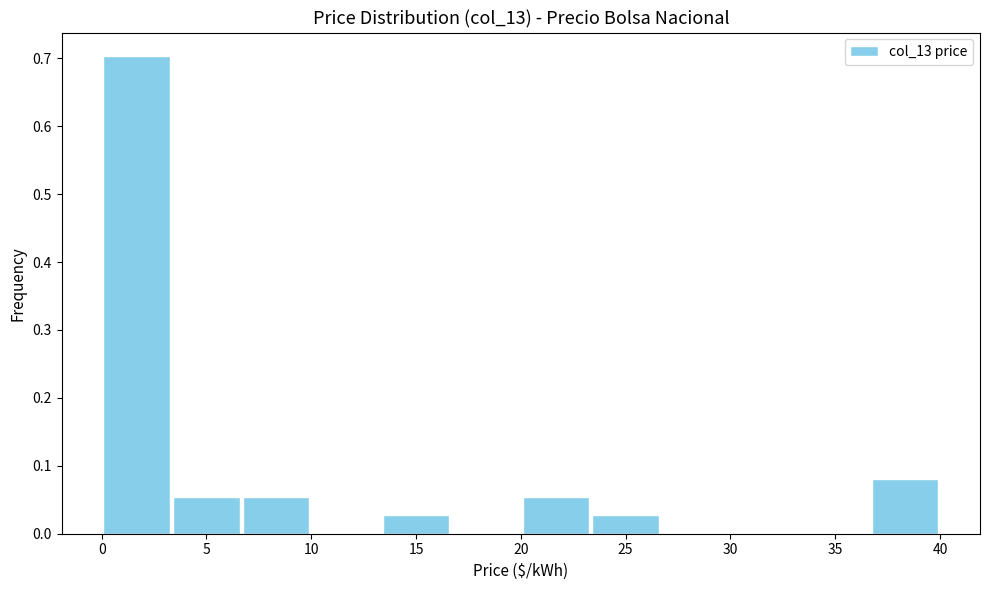

Reading left to right, transcribe this chart: for each bar, give the range it covers on the x-axis and its height. Neither the bar edges nor the heights are printed on the chart, so give them approximately, as read against the axes.

0.0 to 3.5: 0.70
3.5 to 6.5: 0.05
6.5 to 10.0: 0.05
10.0 to 13.5: 0
13.5 to 16.5: 0.03
16.5 to 20.0: 0
20.0 to 23.5: 0.05
23.5 to 26.5: 0.03
26.5 to 30.0: 0
30.0 to 33.5: 0
33.5 to 36.5: 0
36.5 to 40.0: 0.08